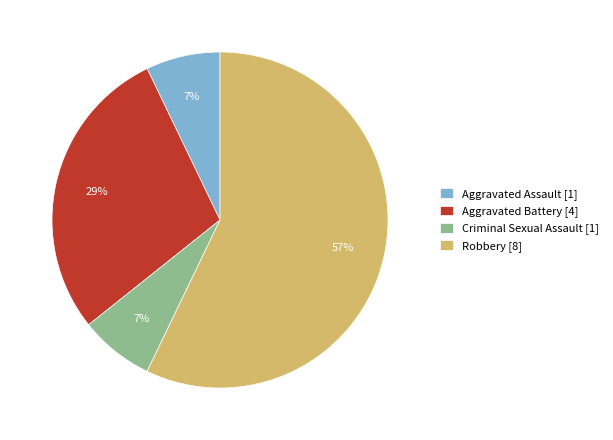

Does Criminal Sexual Assault represent more than half of the total?

No